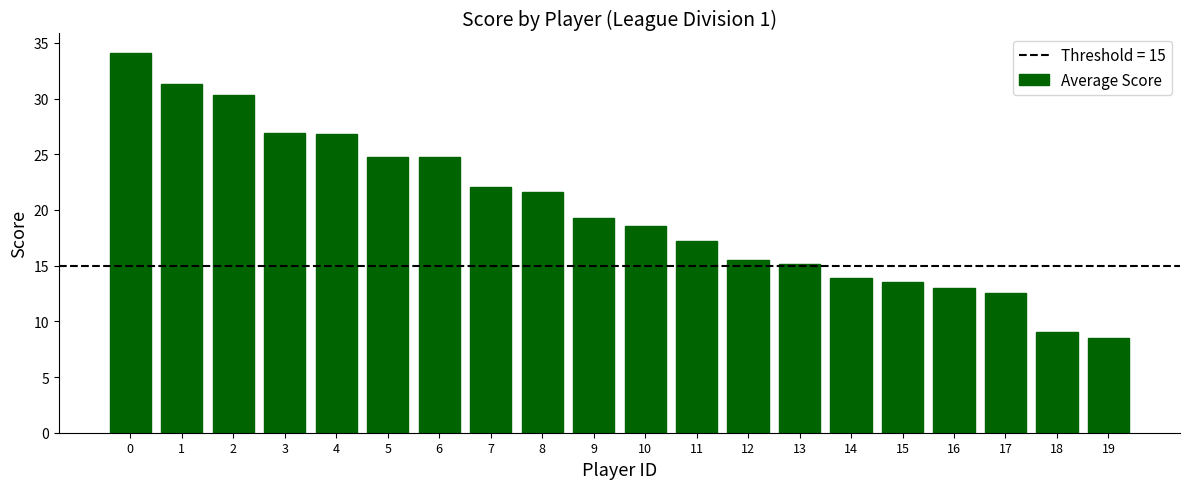

What is the sum of all values?

398.8